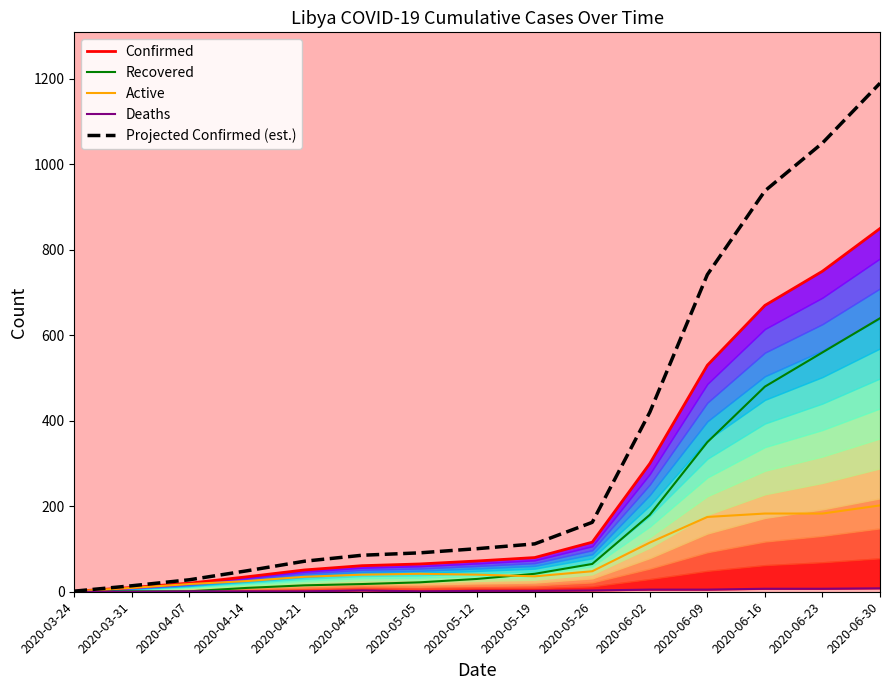

What is the difference between the second highest and minimum values in the Deaths series?

7.0